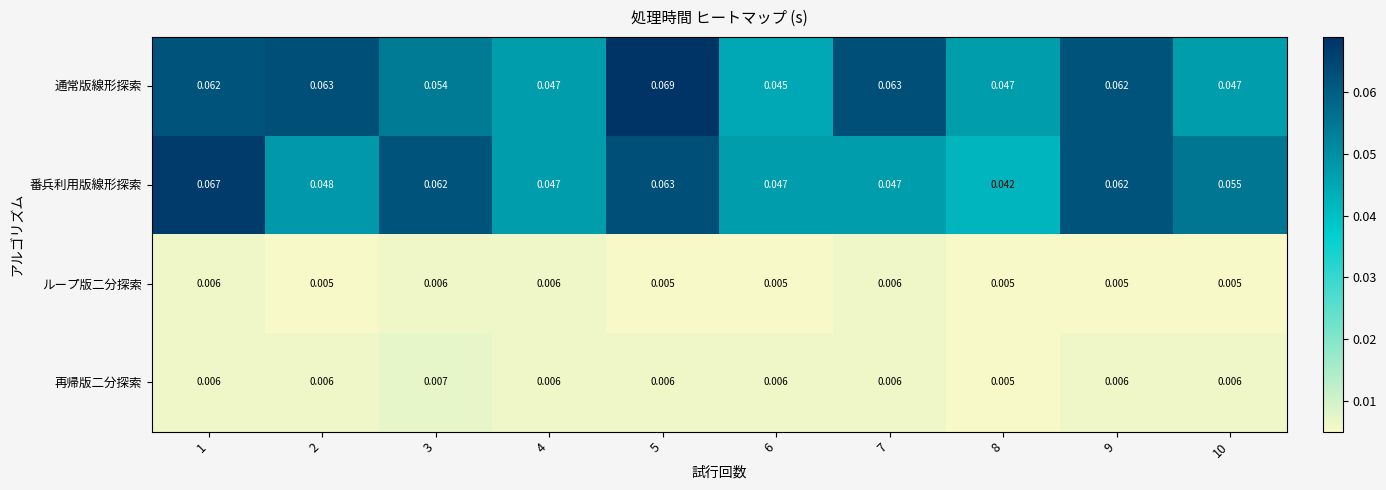

Which series has the largest total across all categories?

通常版線形探索